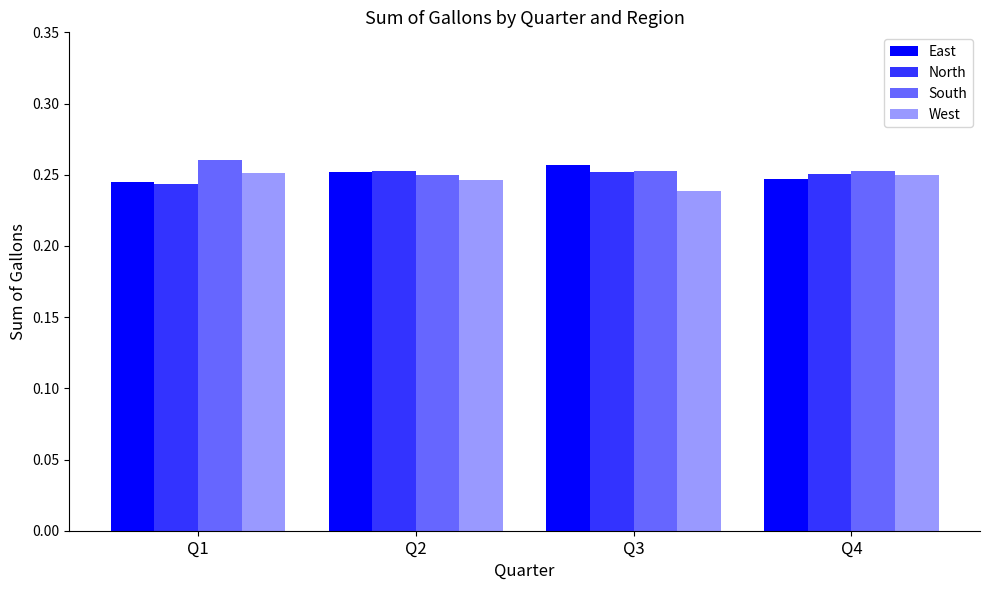

How many bars are there in total?

16